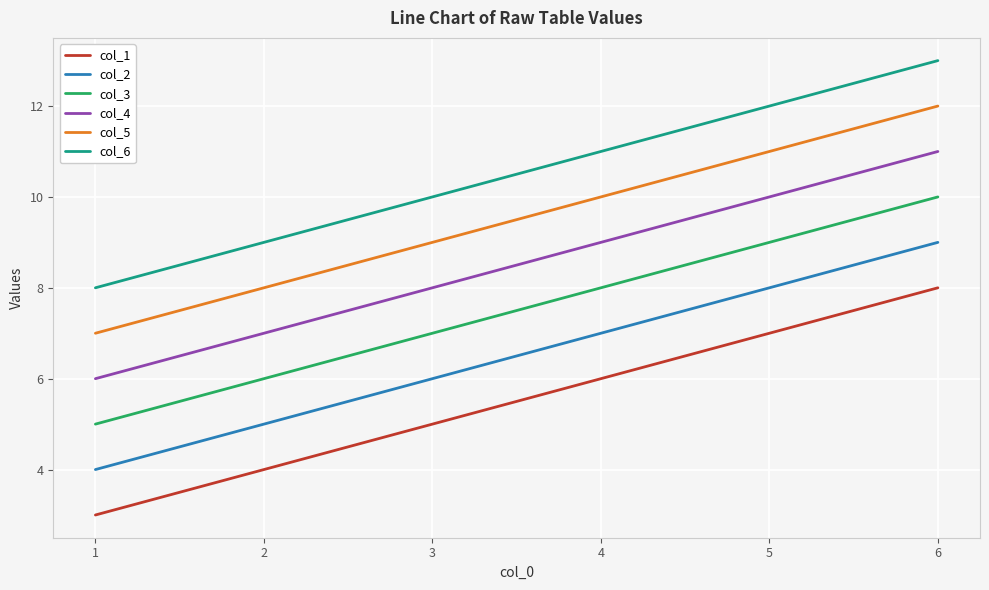

Rank the series by their average value, from highest to lowest.

col_6, col_5, col_4, col_3, col_2, col_1